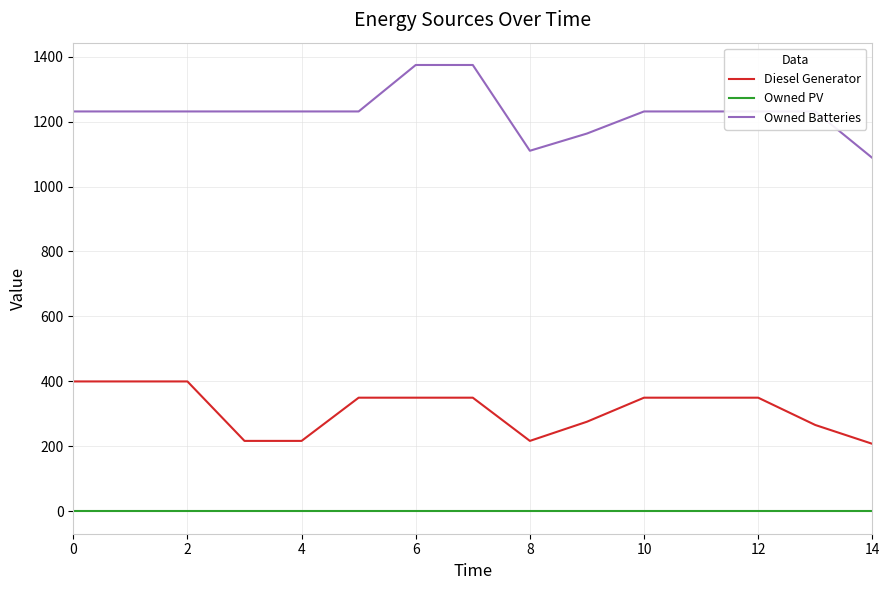

List the series in order of their overall mean, lowest first.

Owned PV, Diesel Generator, Owned Batteries